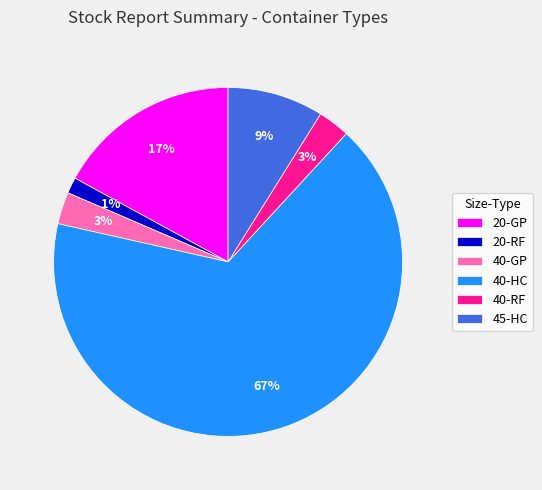

Is there any slice that represents more than half of the pie?

Yes